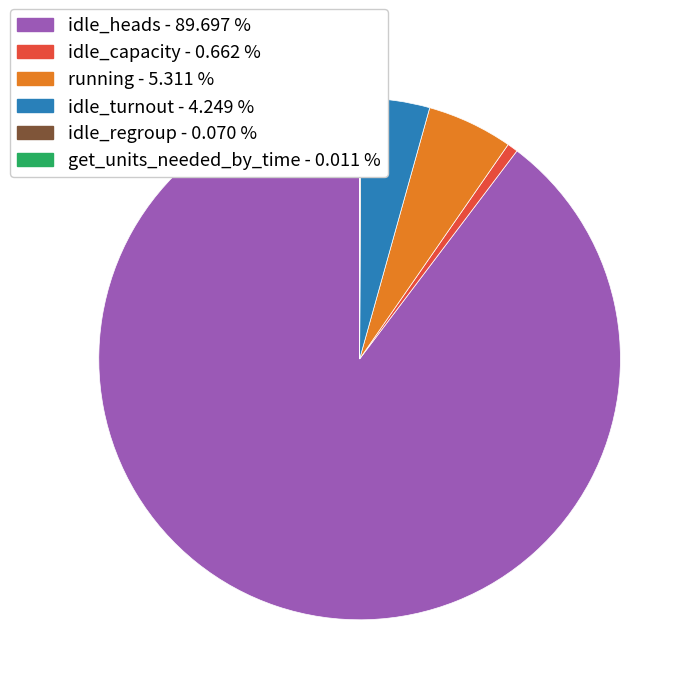

Which slice is the largest?

idle_heads